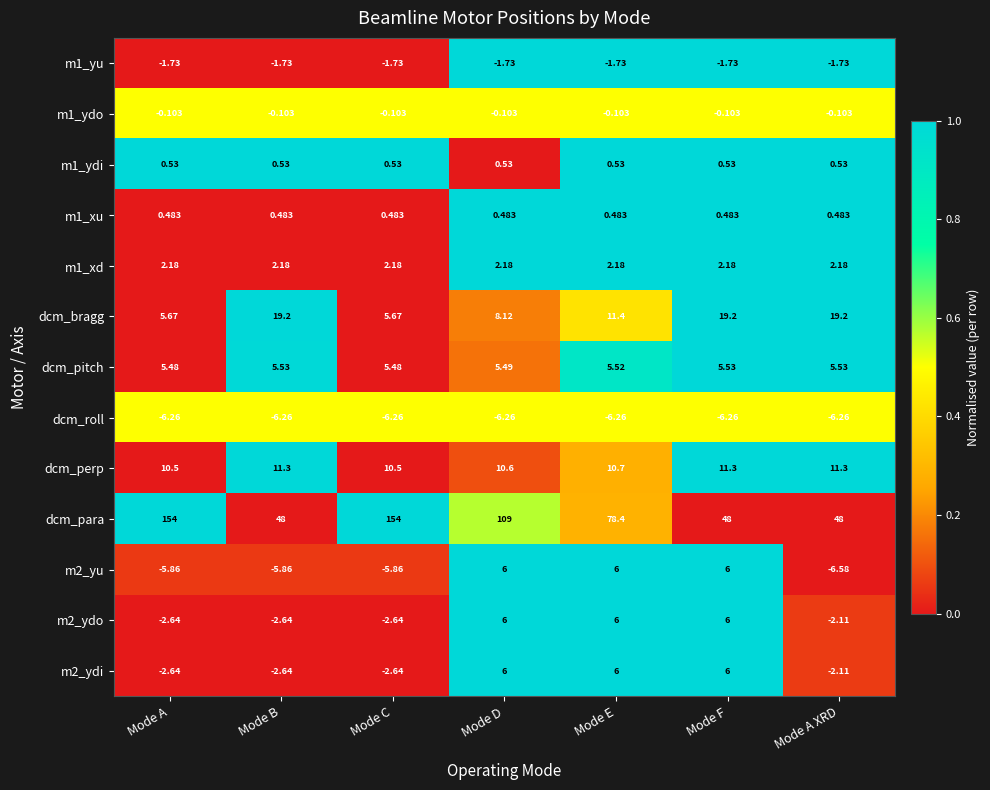

Which series has the widest spread of values?

dcm_para